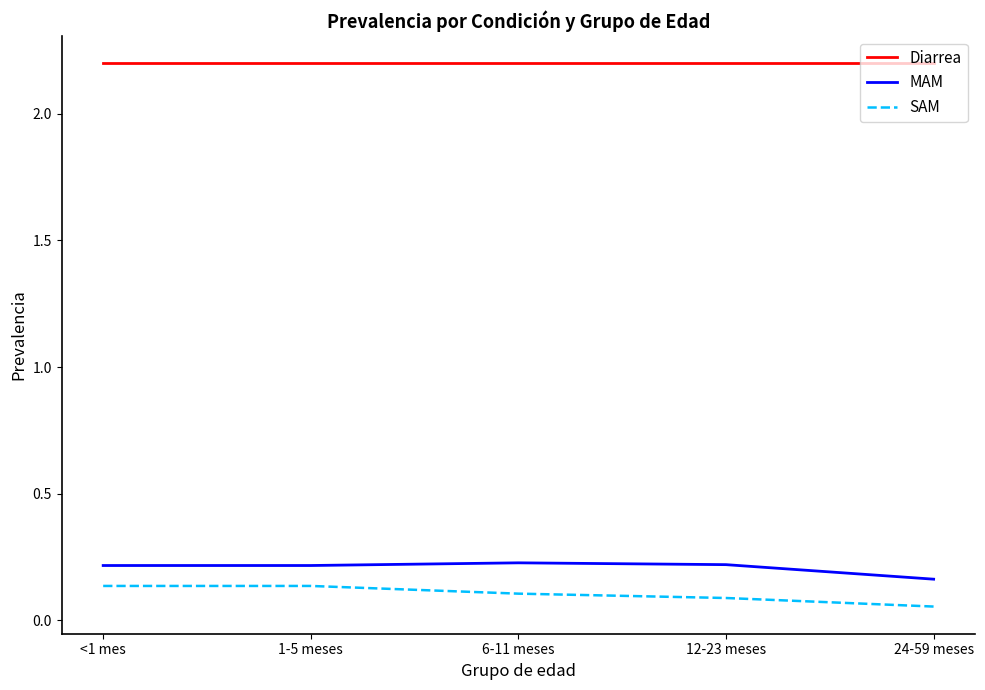

What is the maximum value shown in the chart?

2.2